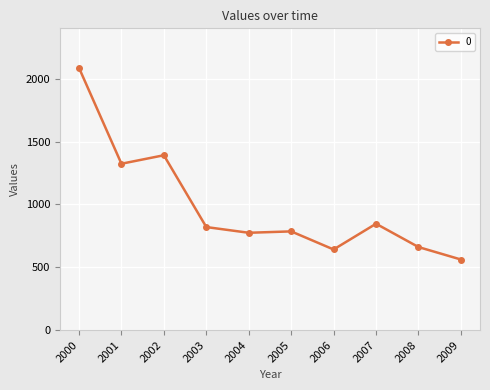

What is the sum of the values at 2009 and 2000?

2647.4